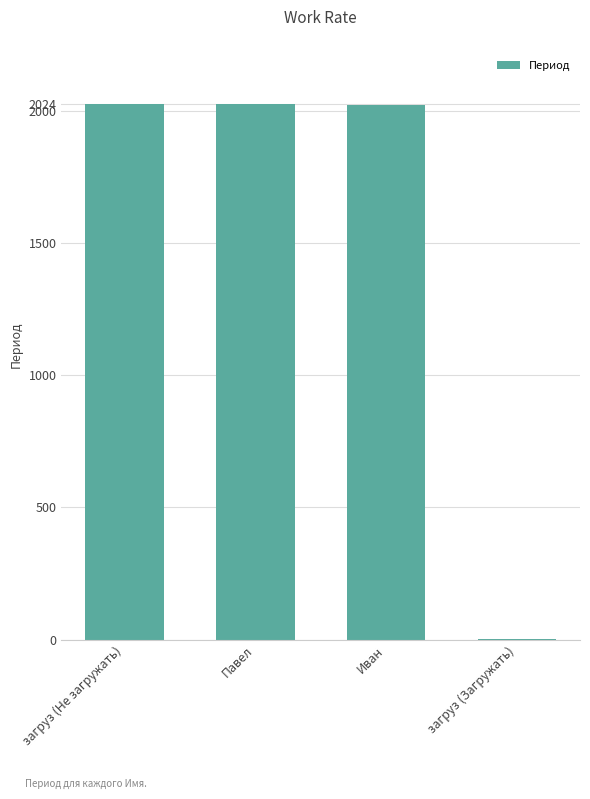

Read the value at Павел, to the nearest 100.

2000